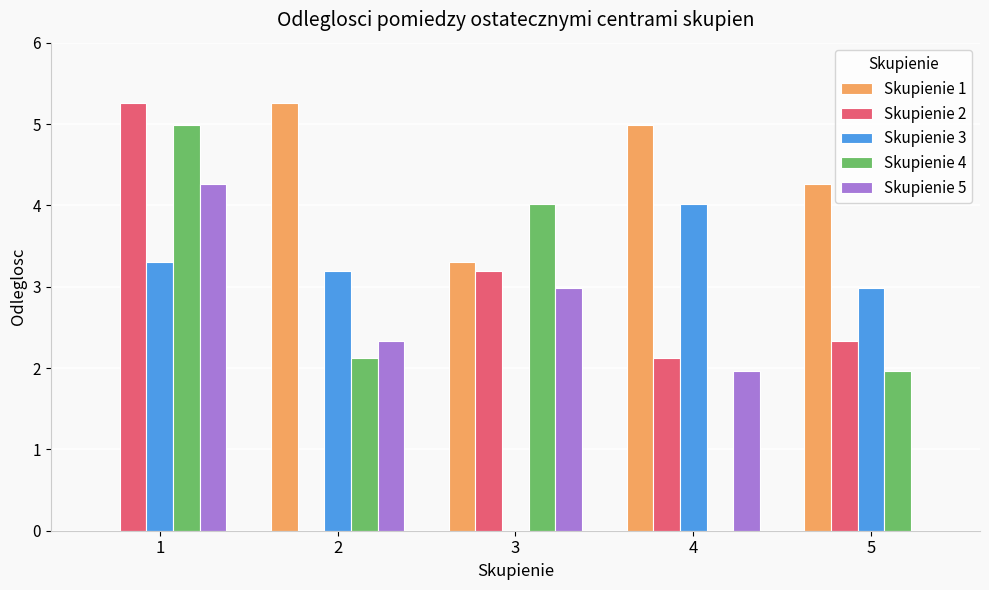

Is the value of Skupienie 2 at 4 greater than the value of Skupienie 1 at 3?

No